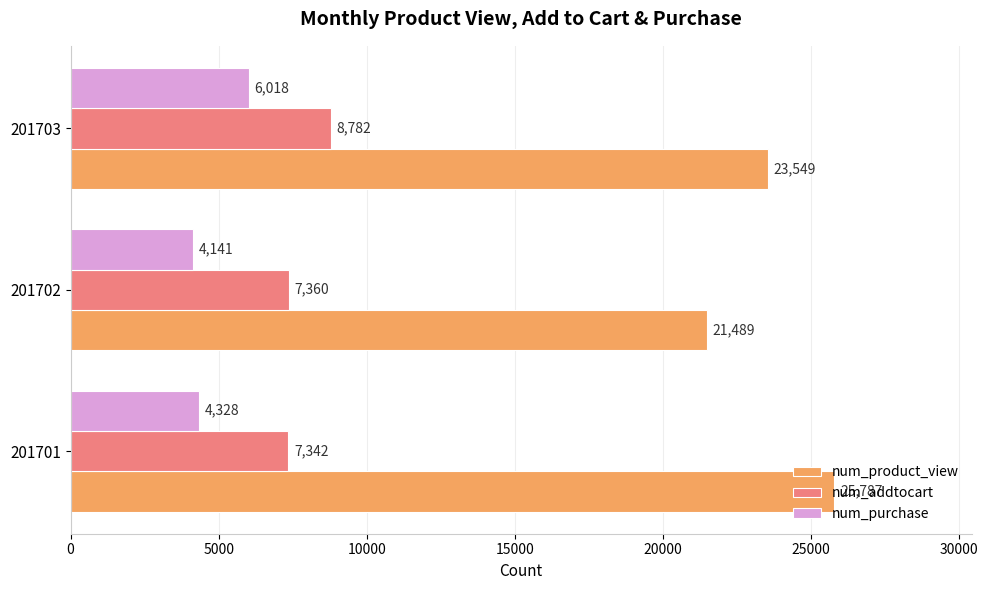

Read the num_purchase value at 201702.

4141